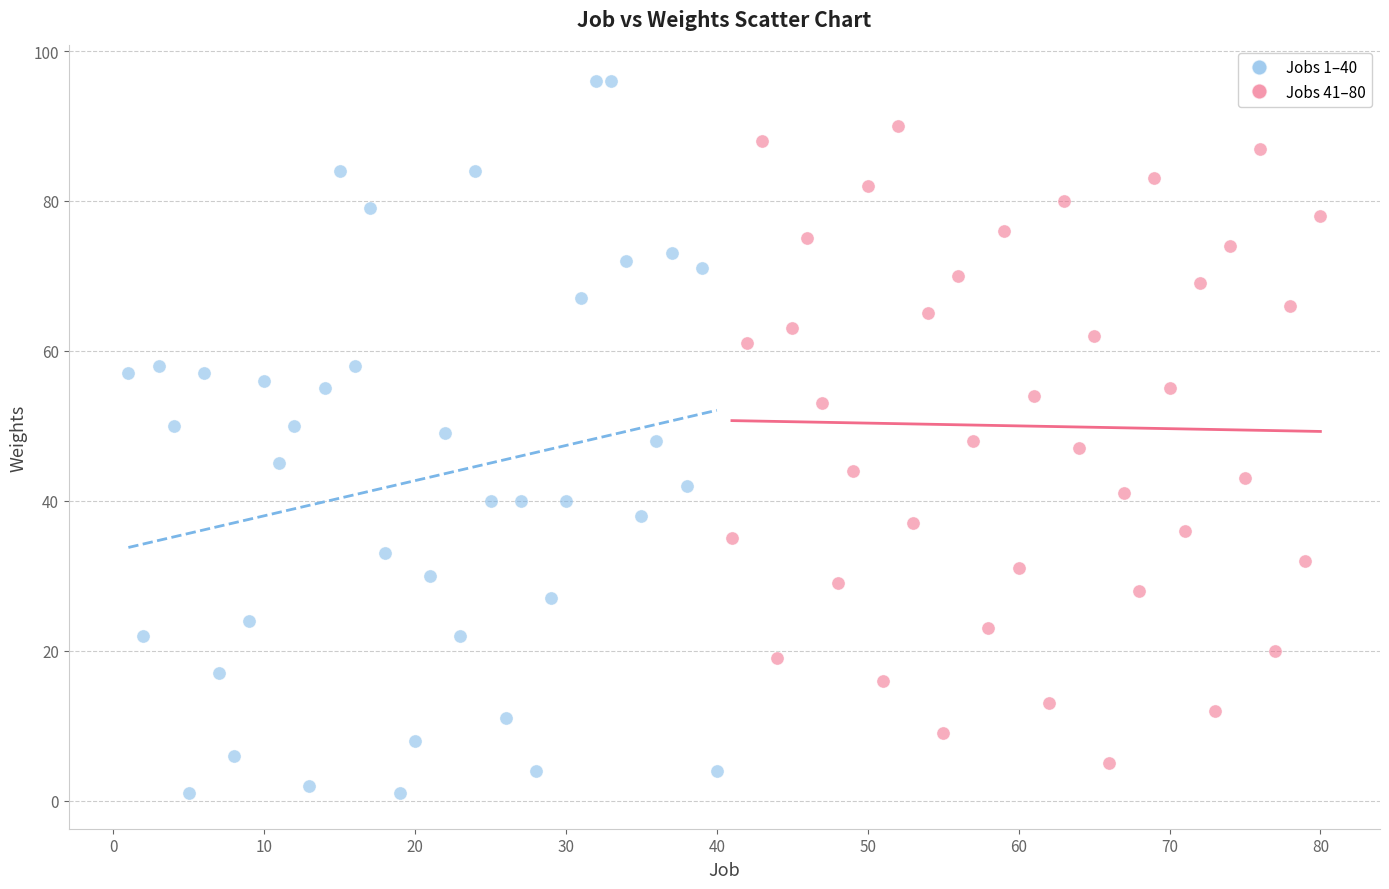

Which series has the largest Y range (max minus min)?

Jobs 1–40